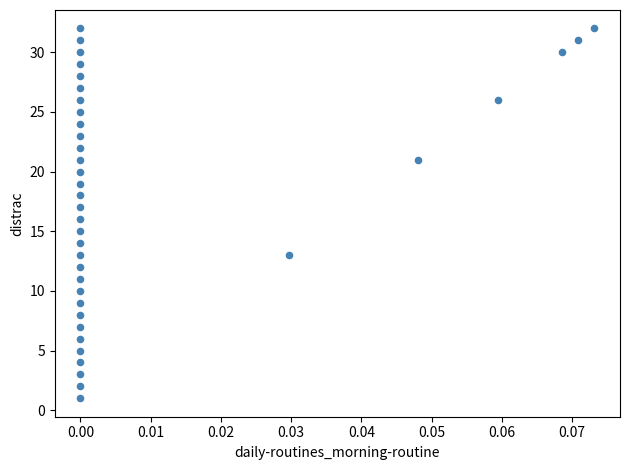

What is the range of Y values (max minus min)?

31